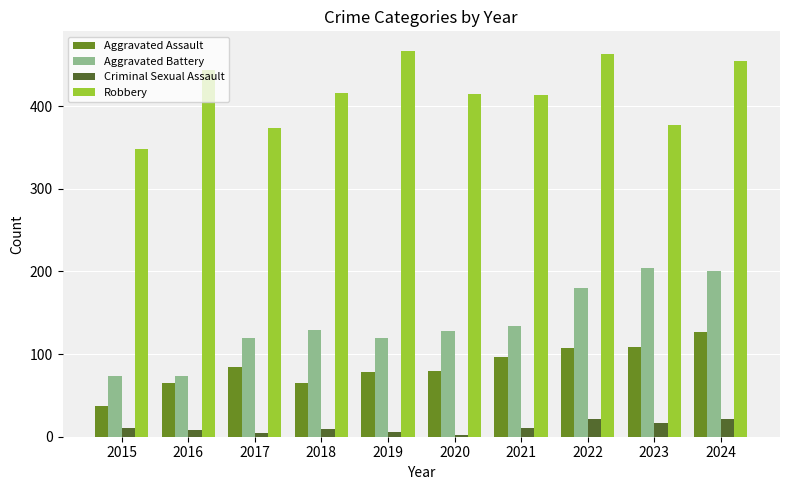

What is the difference between the maximum and second lowest values in the Criminal Sexual Assault series?

16